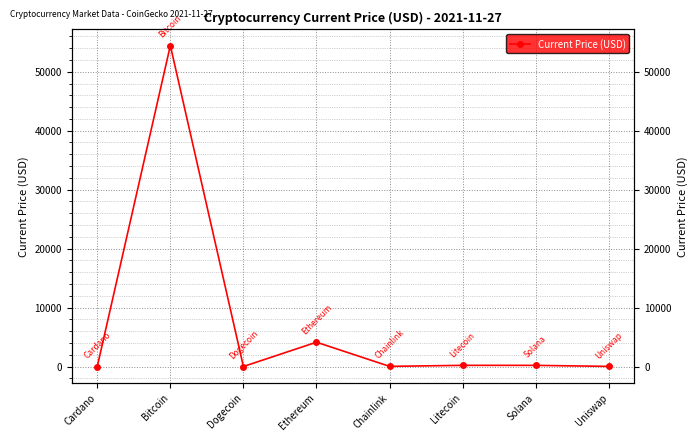

How many interior local valleys (lower than both neighbors) does the data have?

2